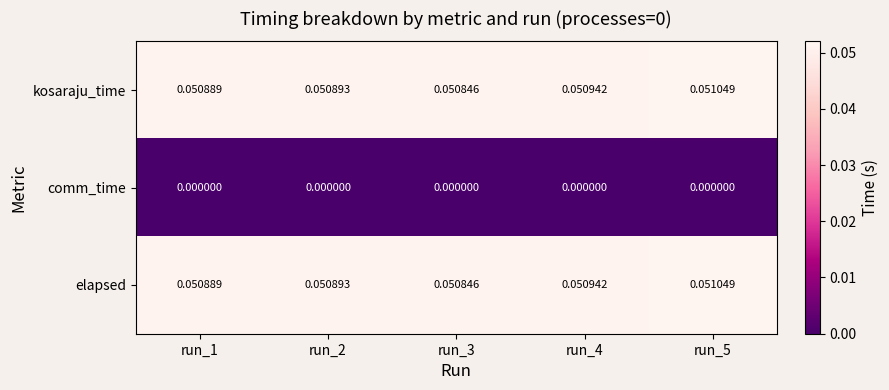

Is the value of comm_time at run_5 greater than the value of kosaraju_time at run_1?

No